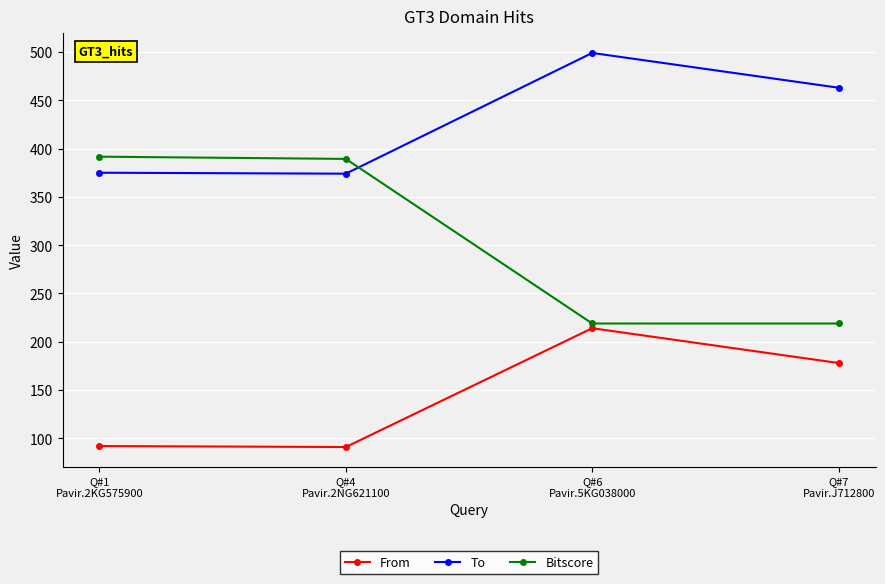

Where does the To series first go above 463?

Q#6
Pavir.5KG038000